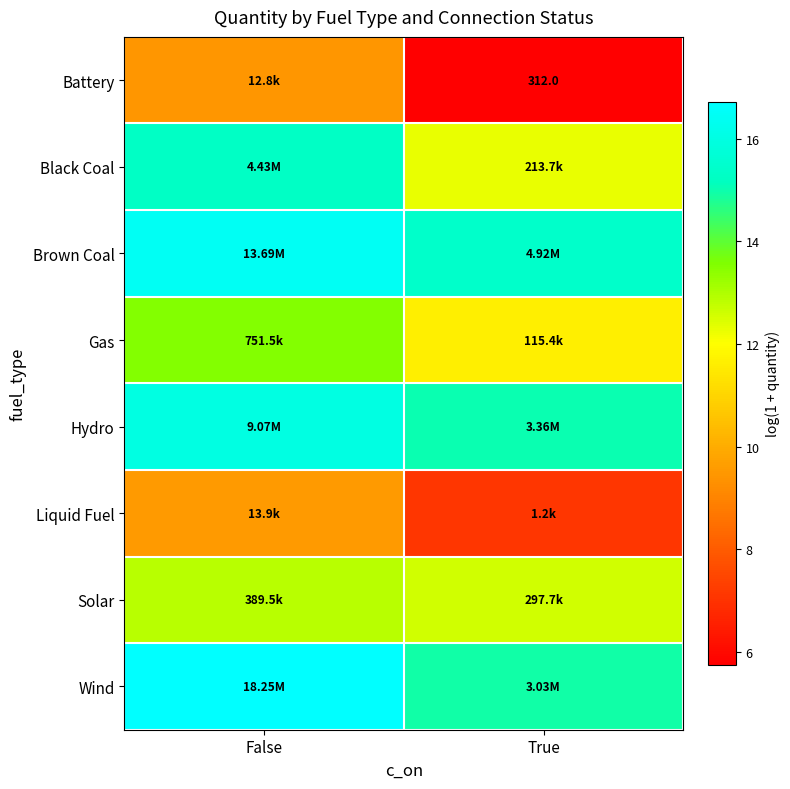

Where is Battery nearest to the value 7?

True